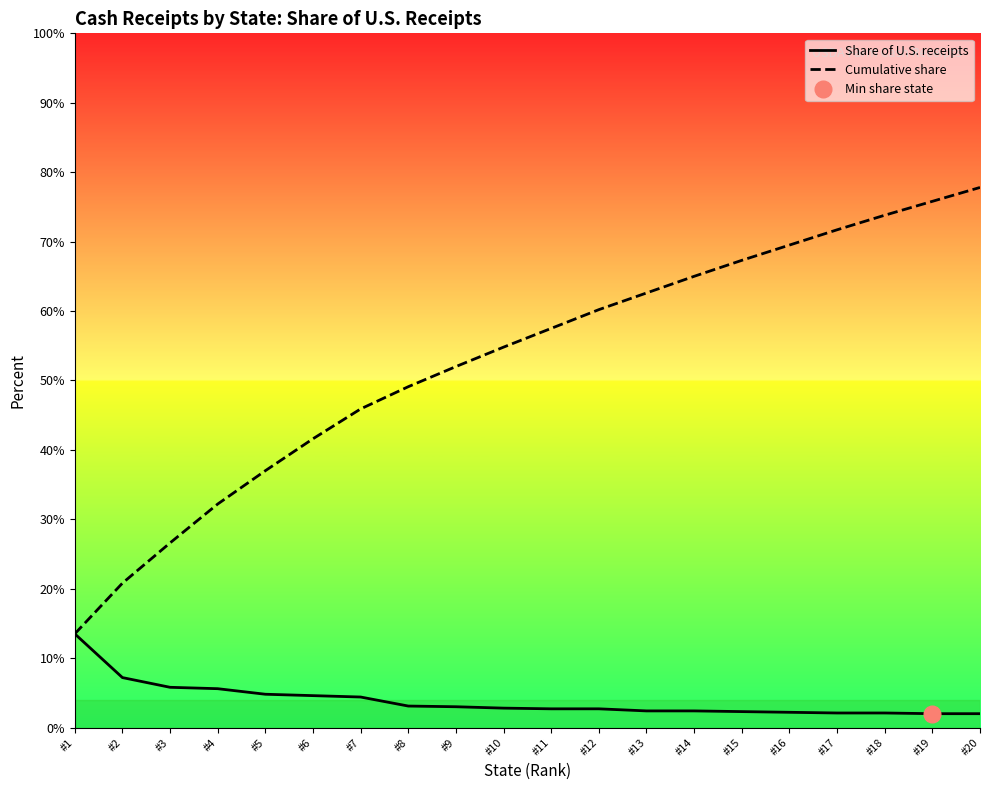

Rank the series by their maximum value, from lowest to highest.

Share of U.S. receipts, Cumulative share